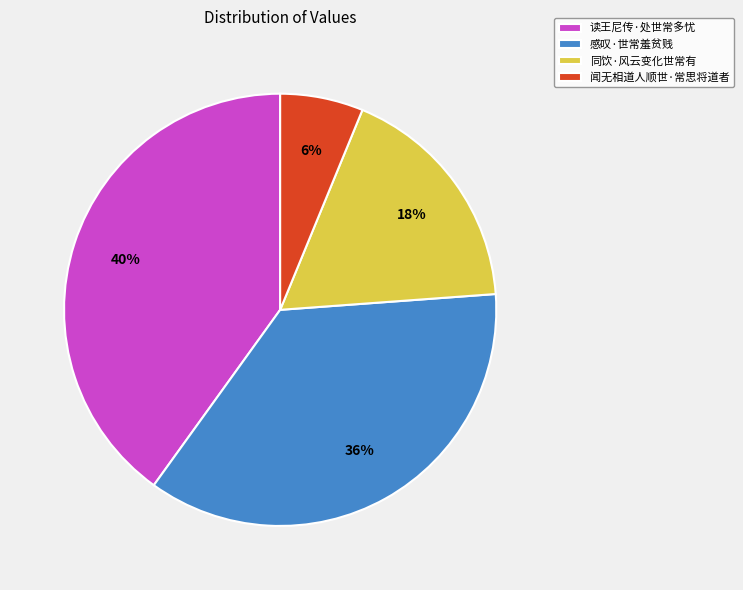

To the nearest percent, what is the difference between the 感叹·世常羞贫贱 and 闻无相道人顺世·常思将道者 slice percentages?

30%